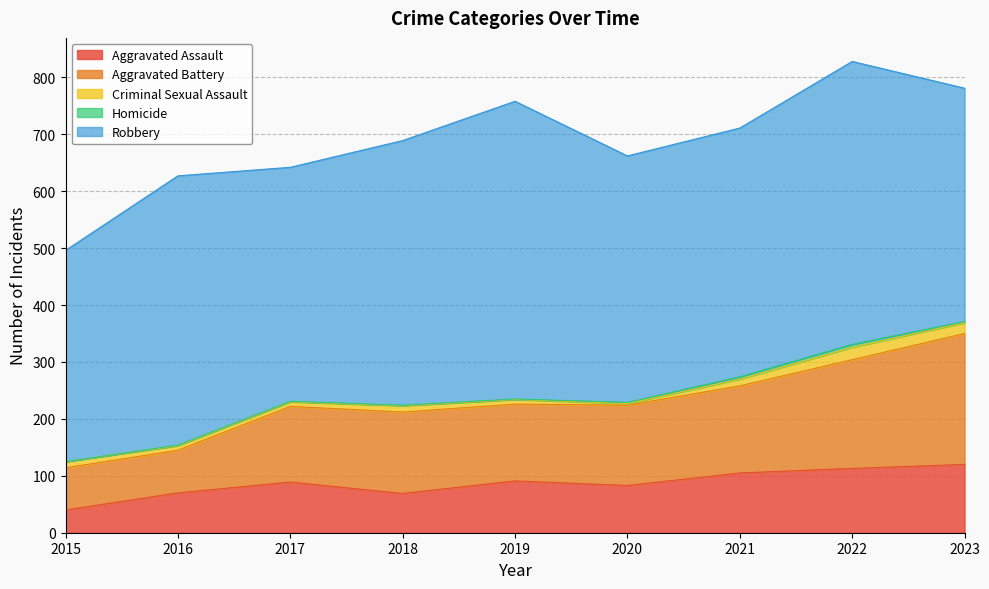

What is the minimum value for Aggravated Battery?

74